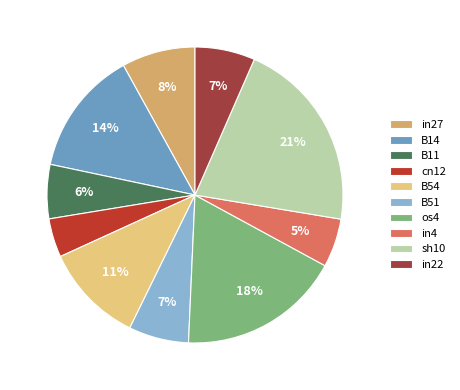

How many slices are in this pie chart?

10